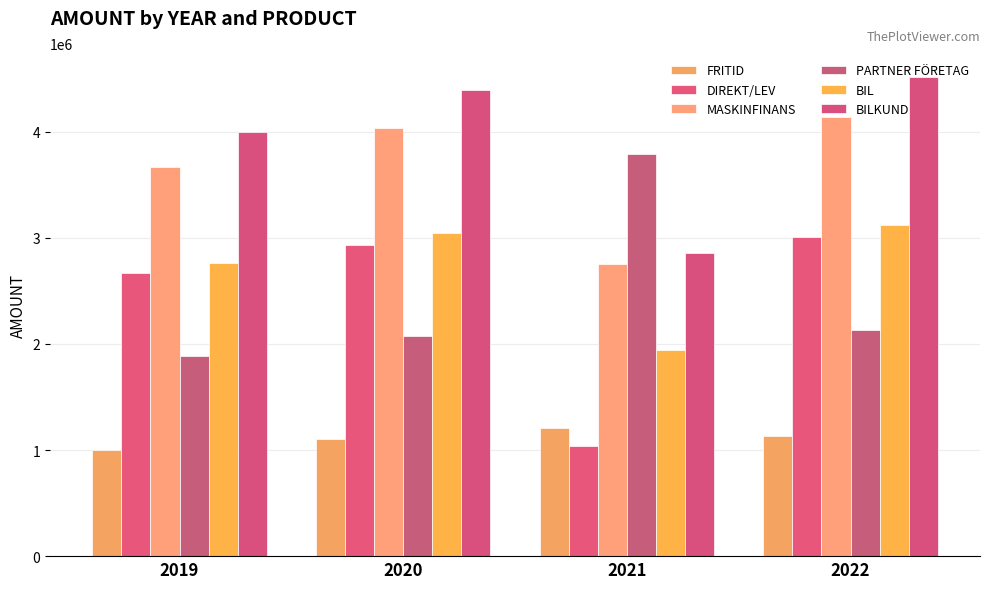

Are the bars grouped side by side (vs. stacked)?

Yes